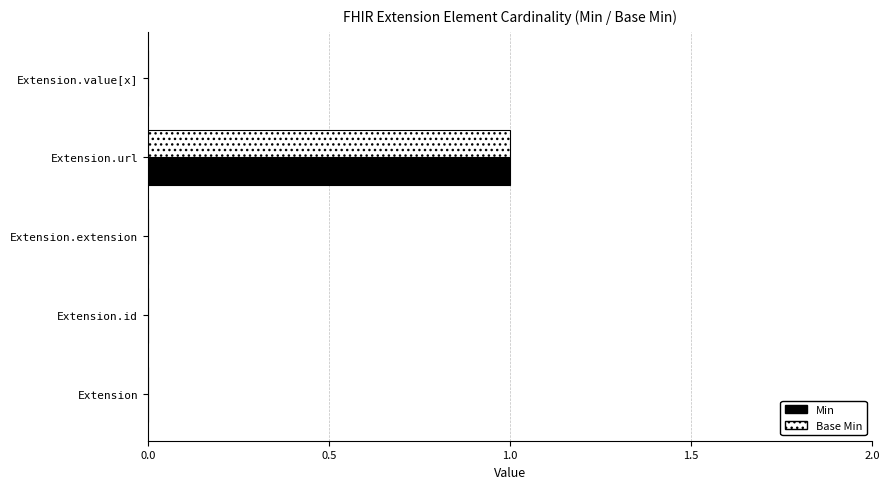

Count the number of data series in this chart.

2